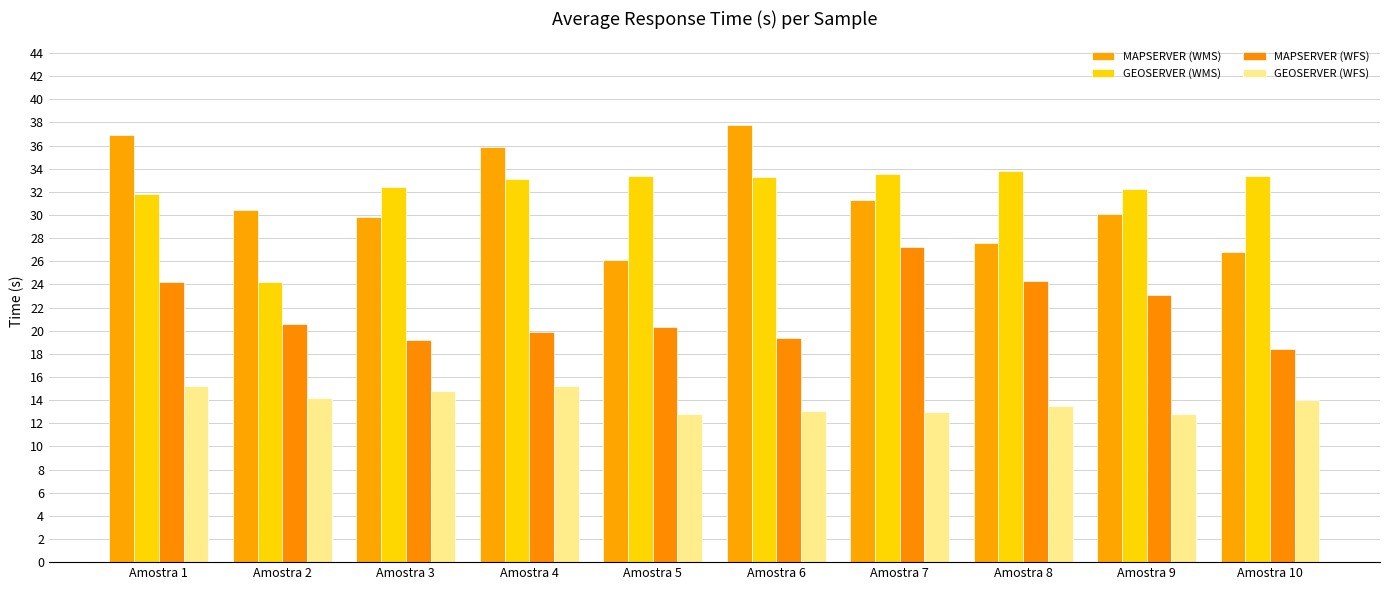

How many categories are shown in the chart?

10